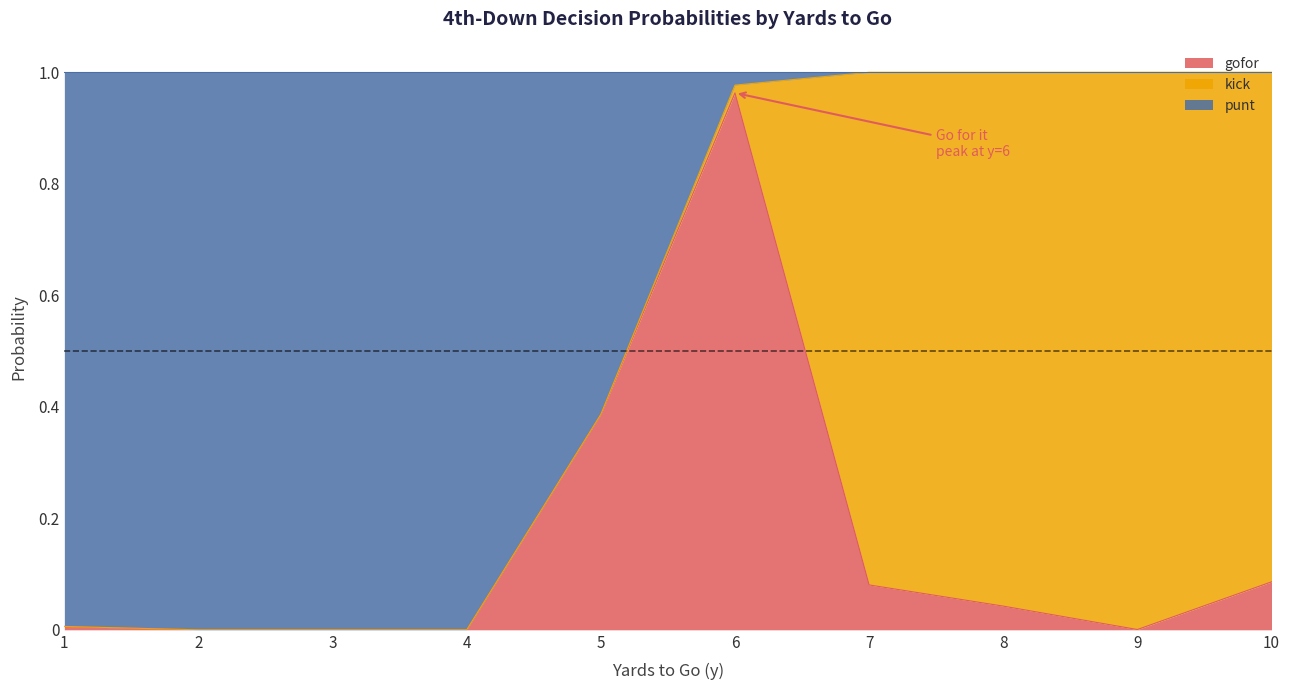

Which series has the largest range (max minus min)?

punt